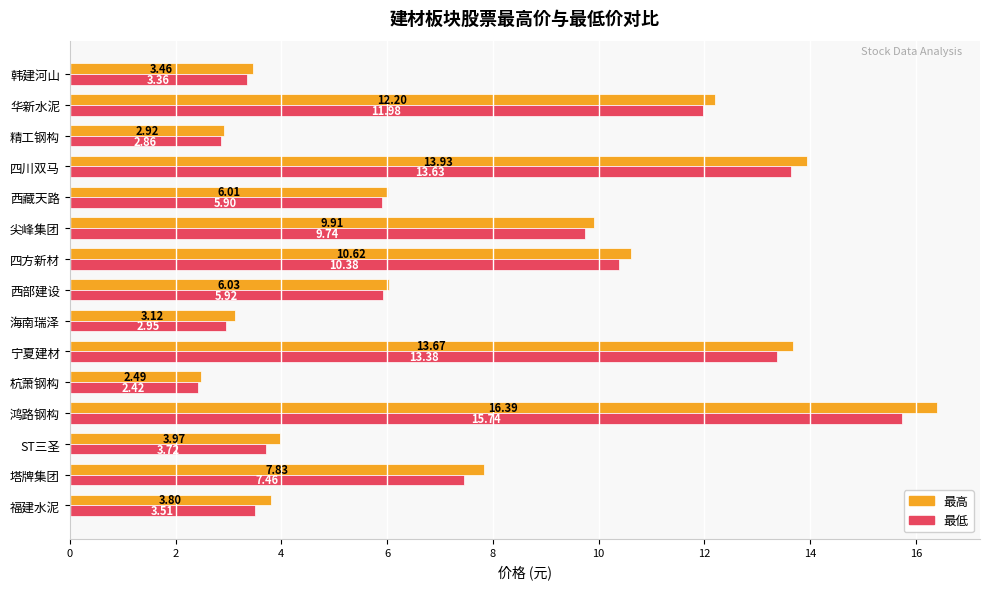

What is the difference between the maximum and second lowest values in the 最低 series?

12.9